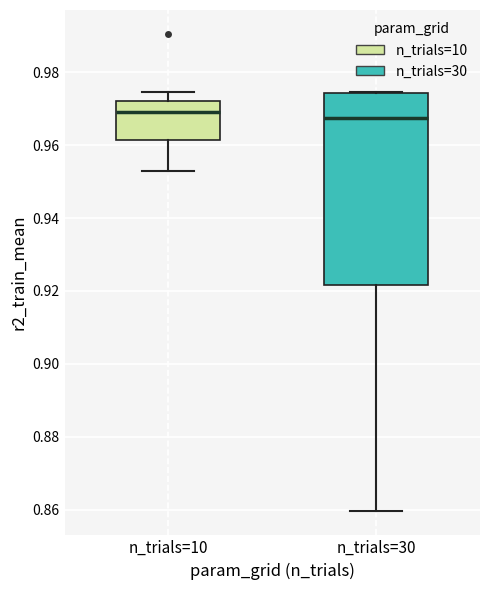

Reading left to right, read every box against the y-axis: the position of its median line, the range the box covers, and the ends of its whiskers. The values are not printed on the chart, so give them approximately, as read against the axis.

n_trials=10: median 0.968, box 0.962 to 0.972, whiskers 0.952 to 0.974
n_trials=30: median 0.968, box 0.922 to 0.974, whiskers 0.860 to 0.974